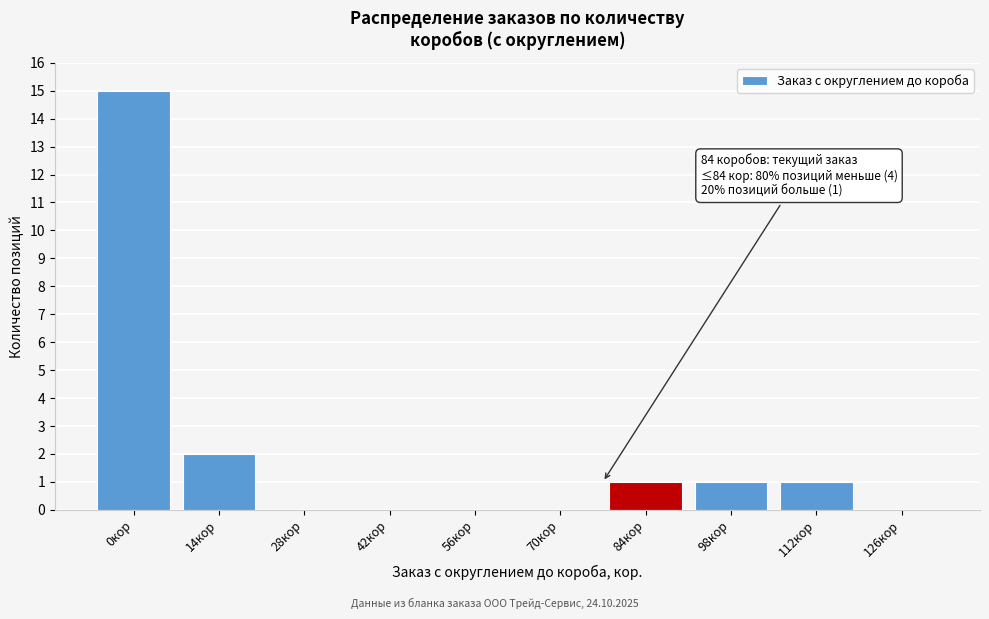

Reading left to right, list all the values displayed in this chart.

0кор=15	14кор=2	28кор=0	42кор=0	56кор=0	70кор=0	84кор=1	98кор=1	112кор=1	126кор=0